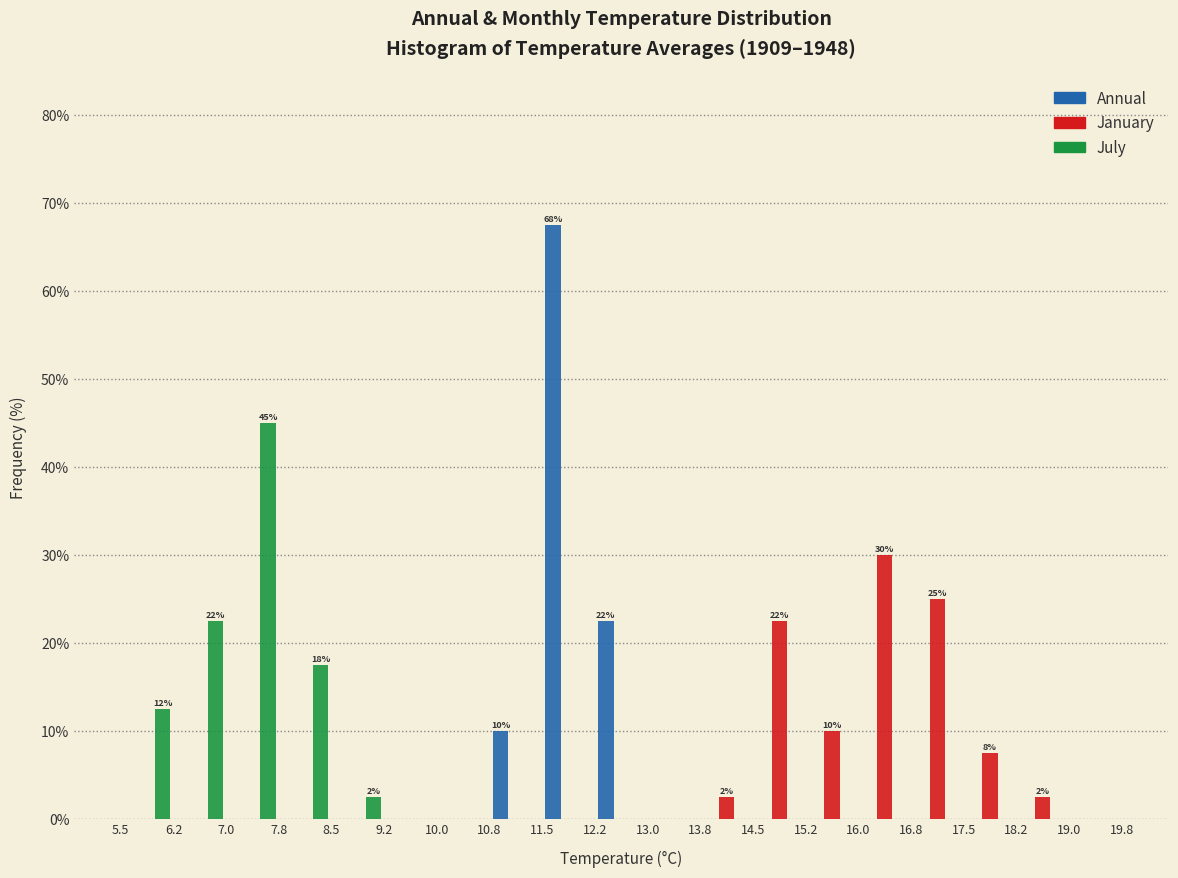

In the Annual series, which range on the x-axis has the tallest bar?

11.5 to 12.2